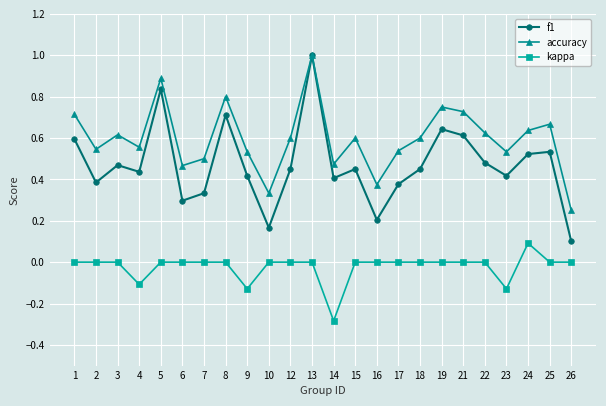

How many categories are shown in the chart?

24